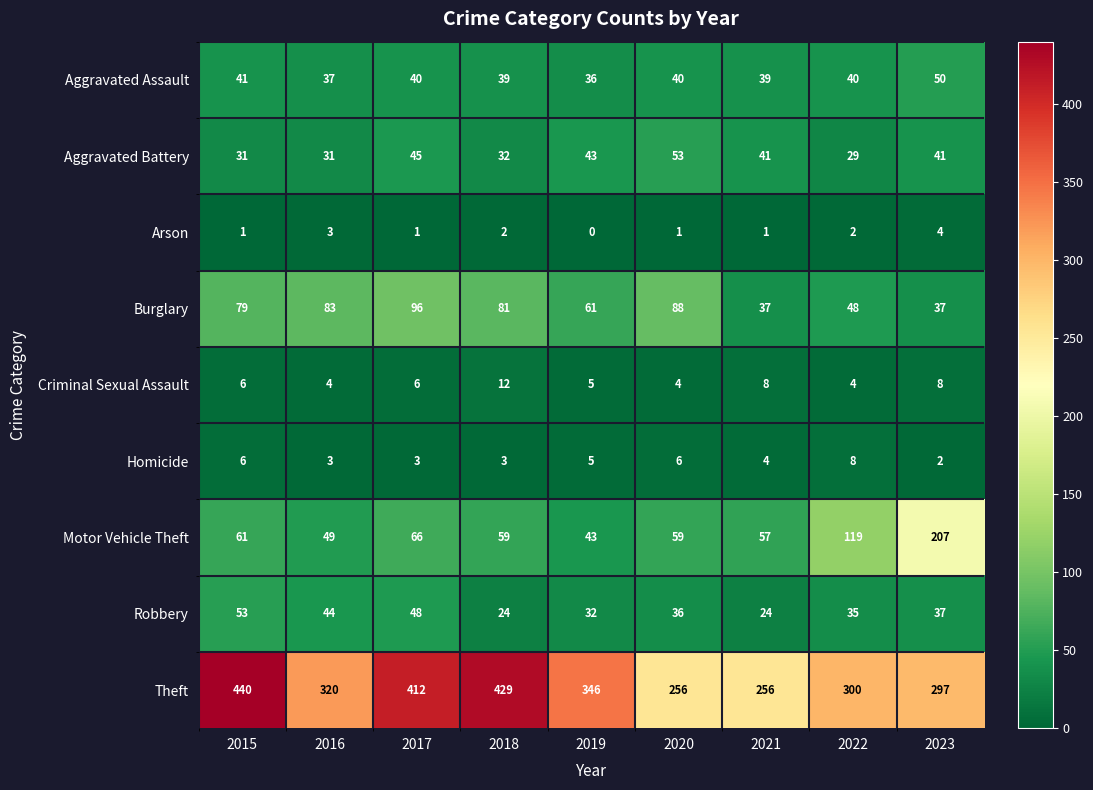

What is the difference between the maximum and minimum values in the Theft series?

184